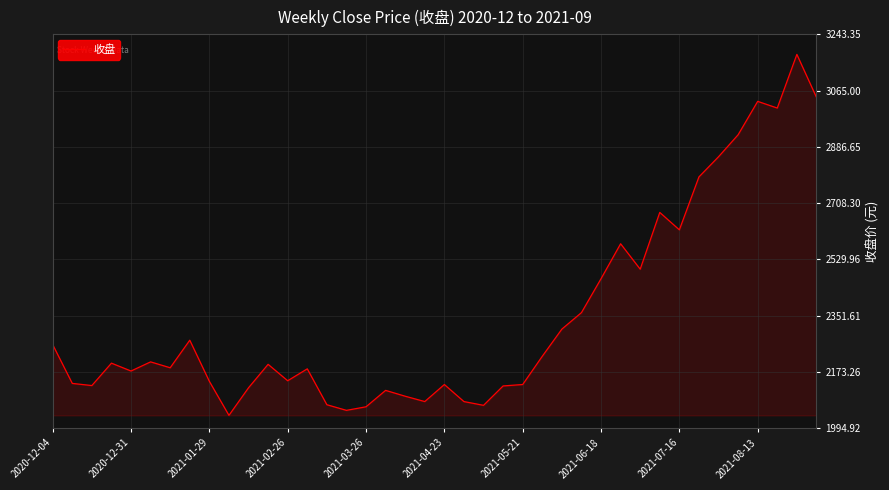

Does the chart display data point markers on the line(s)?

No